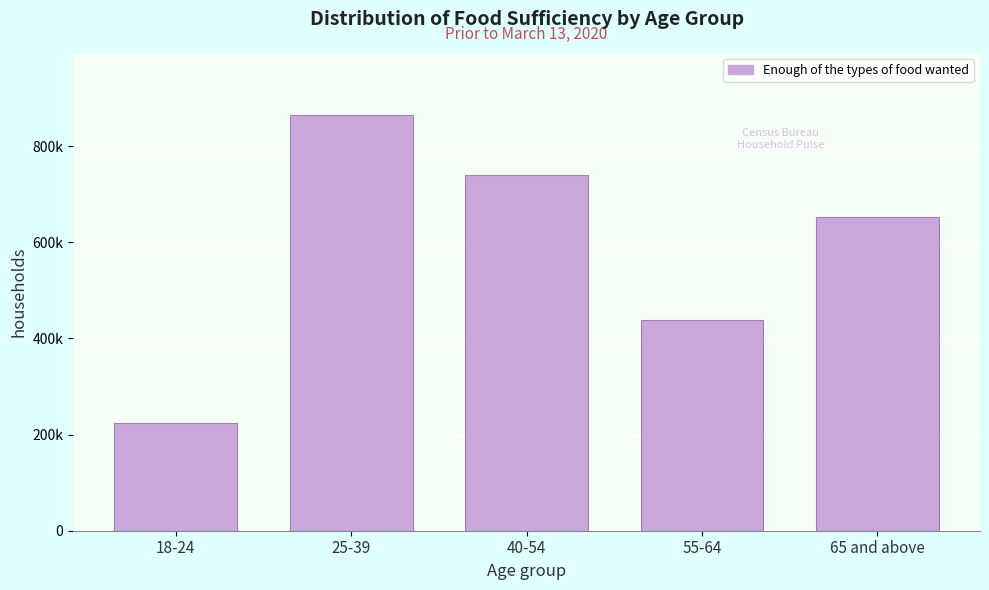

Does the chart contain any negative values?

No